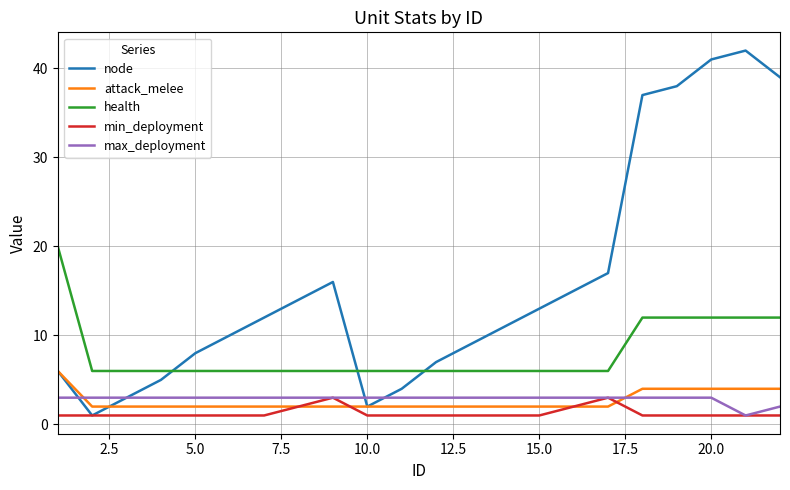

What is the sum of all node values?

350